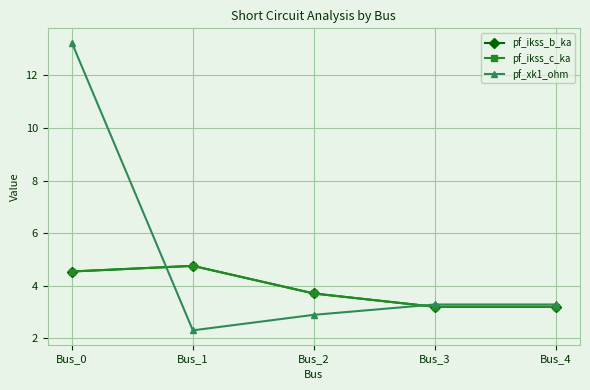

Does the chart have visible grid lines?

Yes